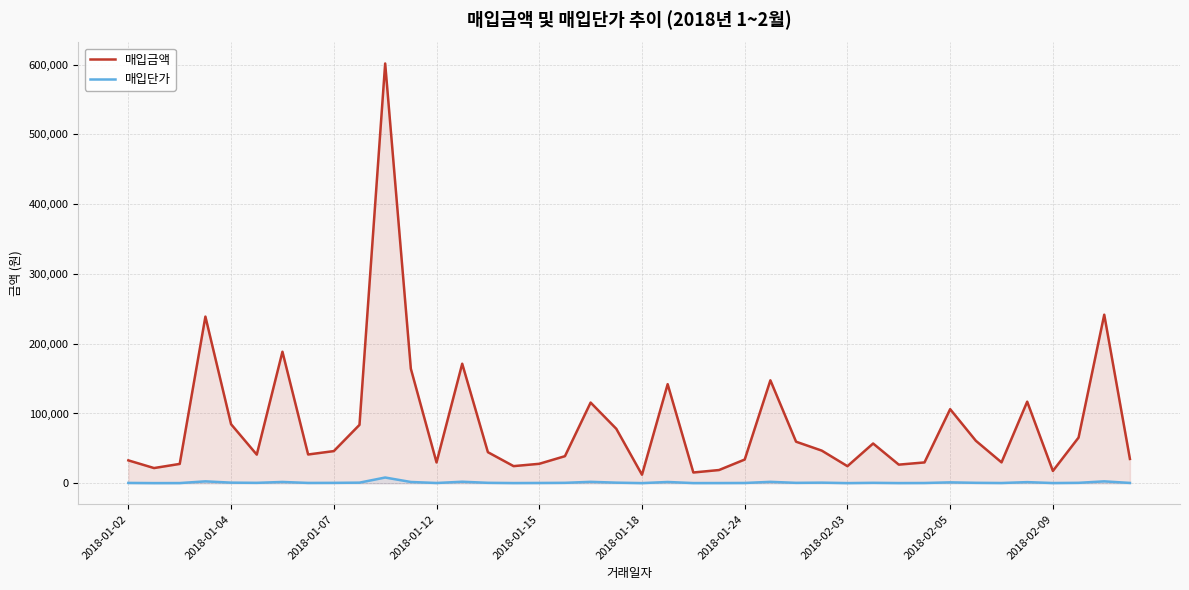

True or false: 매입단가 and 매입금액 cross at least once.

False